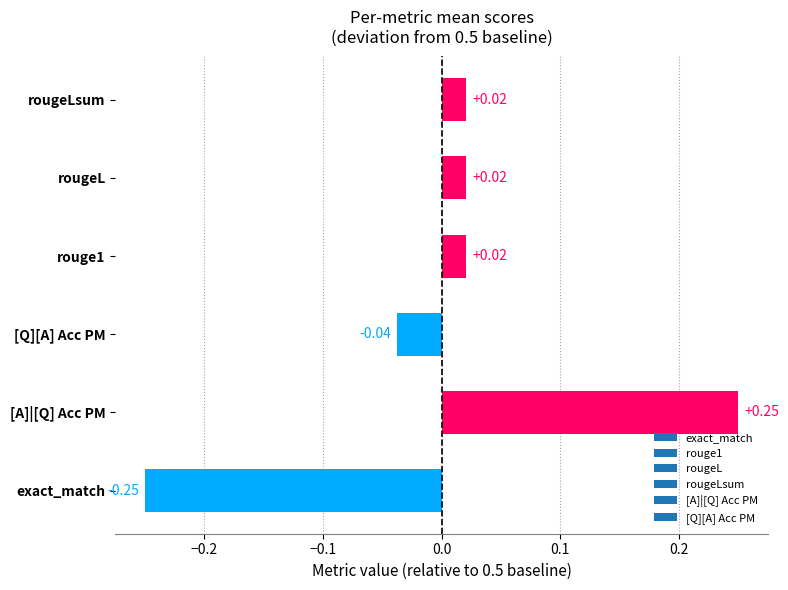

Which has a higher value, [Q][A] Acc PM or rougeLsum?

rougeLsum